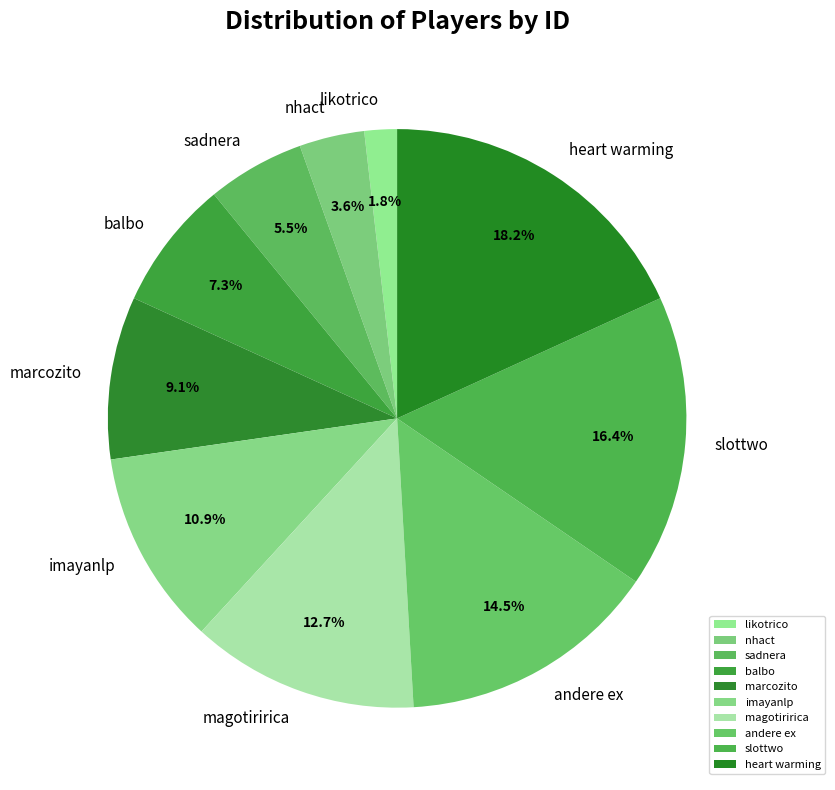

Rank the categories by value from highest to lowest.

heart warming, slottwo, andere ex, magotiririca, imayanlp, marcozito, balbo, sadnera, nhact, likotrico